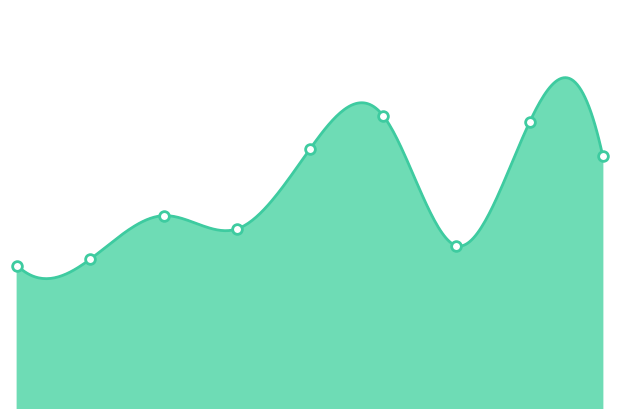

True or false: the data shows 134 at 3.

True